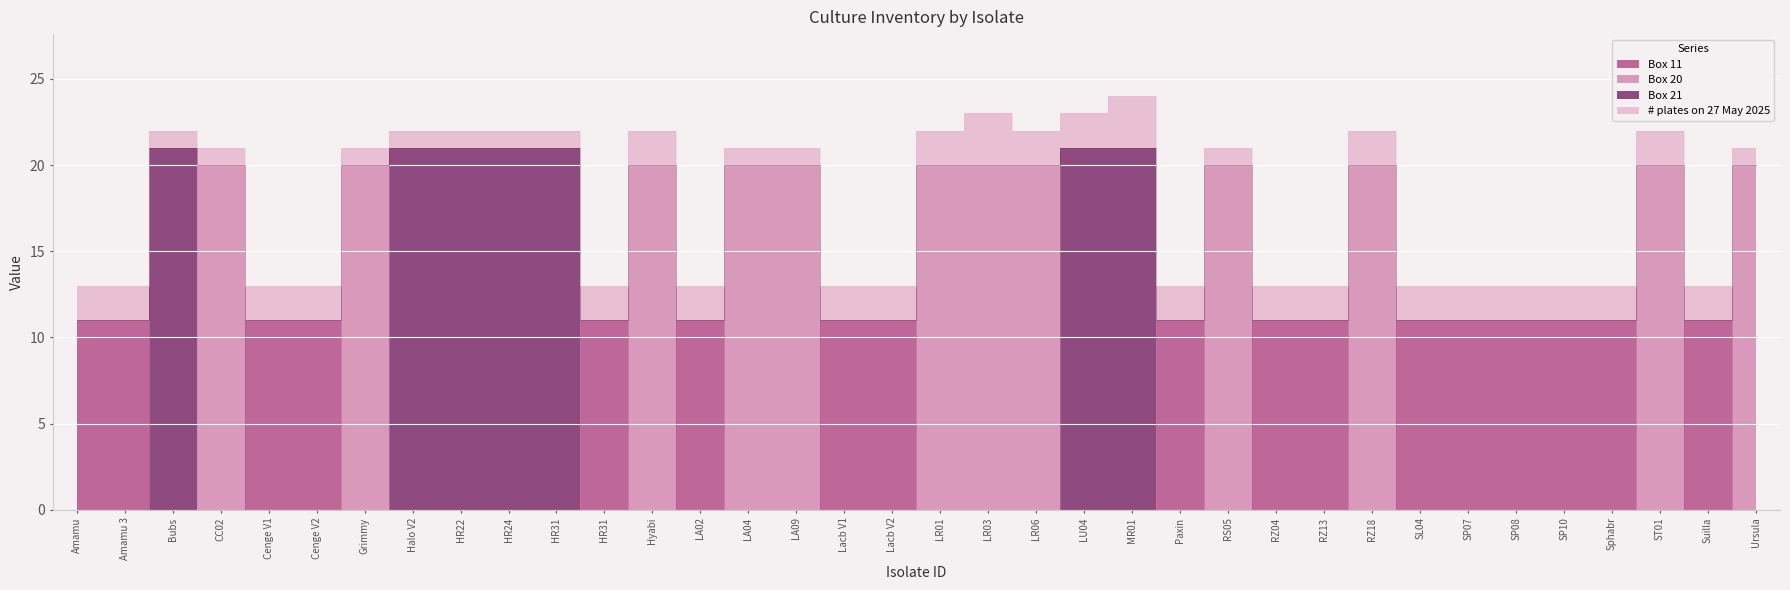

Where is Box 21 nearest to the value 10?

Amamu